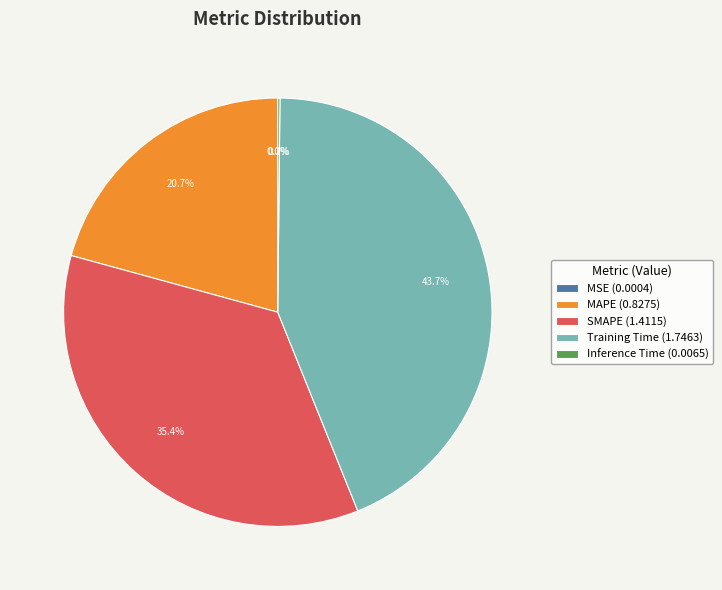

What percentage is the MAPE slice, to the nearest percent?

21%